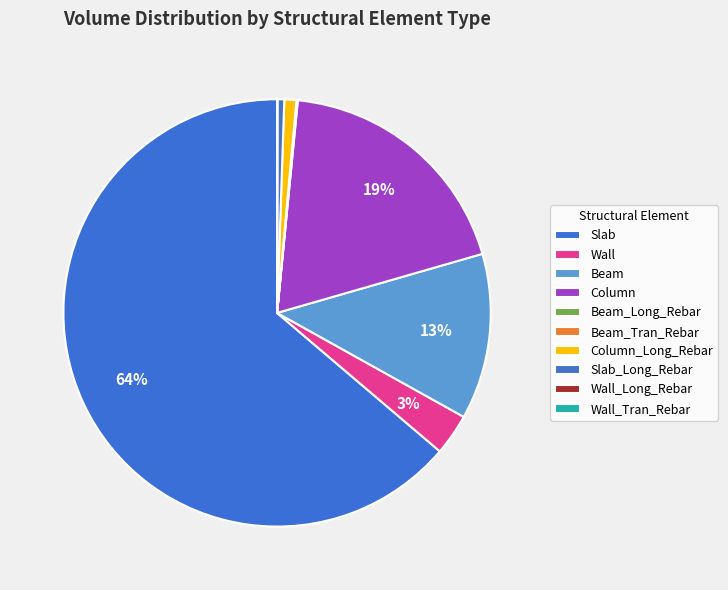

How many slices are in this pie chart?

10